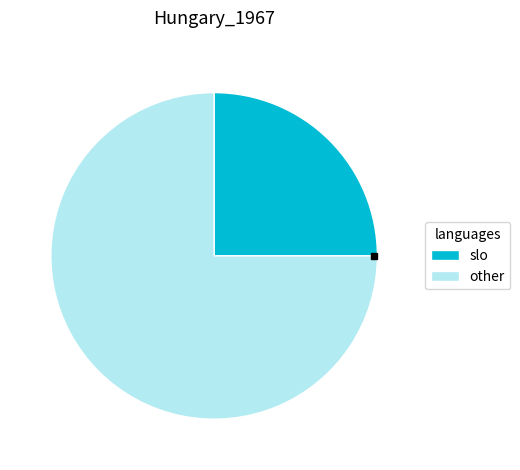

Count the number of slices in the pie.

2